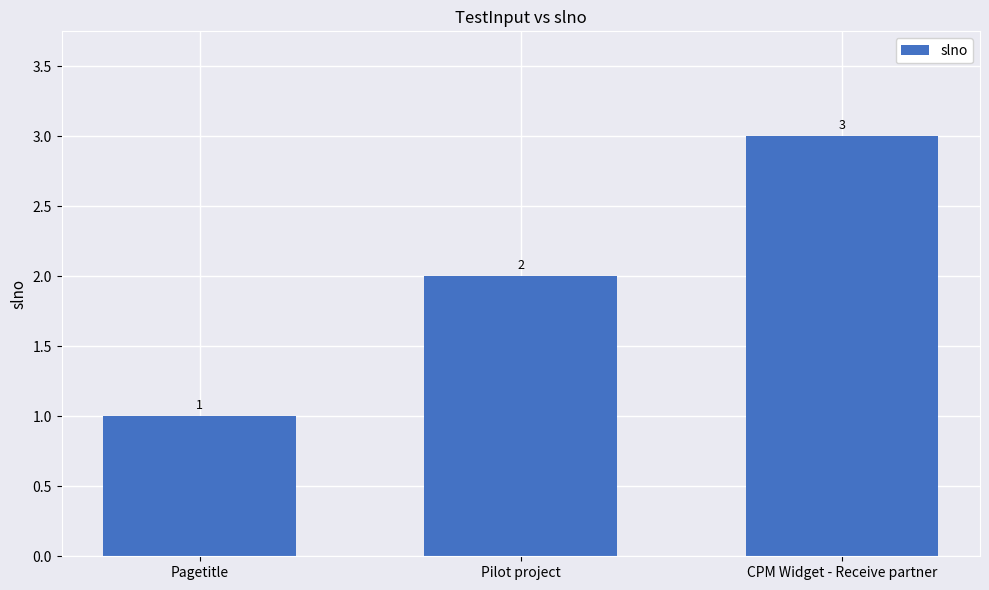

Are the bars horizontal?

No